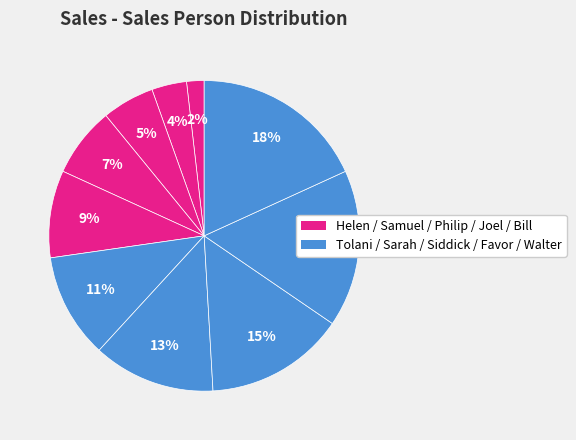

How many slices are in this pie chart?

10